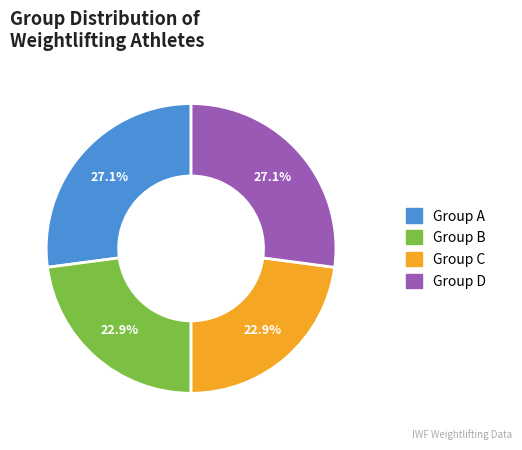

Is Group B the majority of the pie?

No